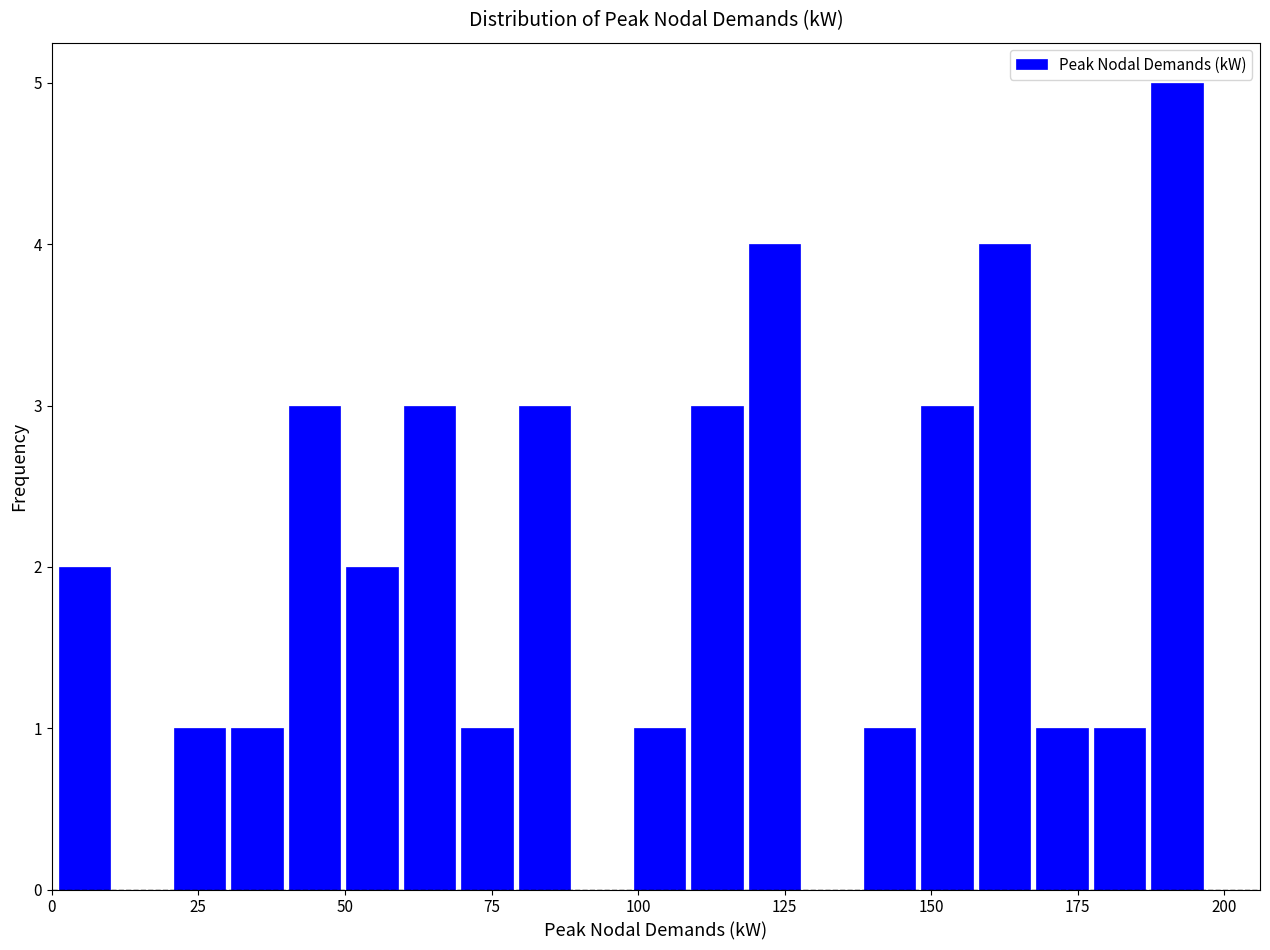

Around what value on the x-axis is the tallest bar? Give the approximate position of its centre, as read against the axis.

190